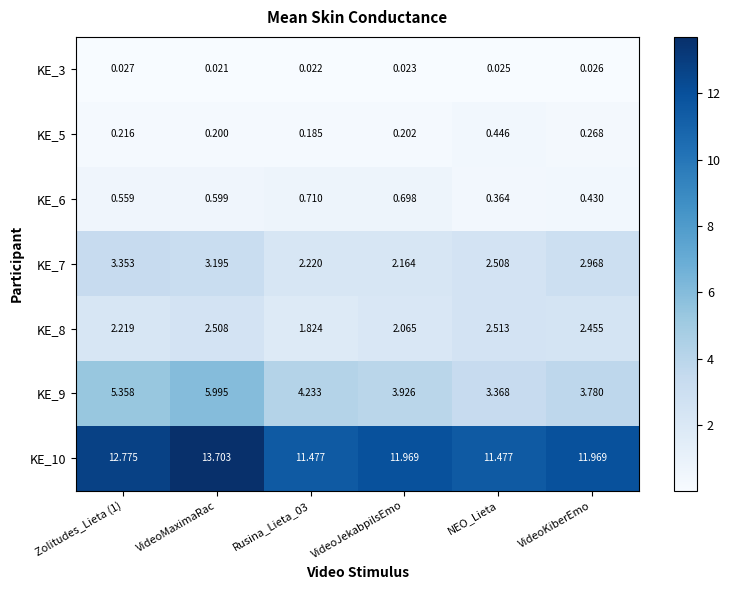

Where is KE_3 nearest to the value 0?

VideoMaximaRac